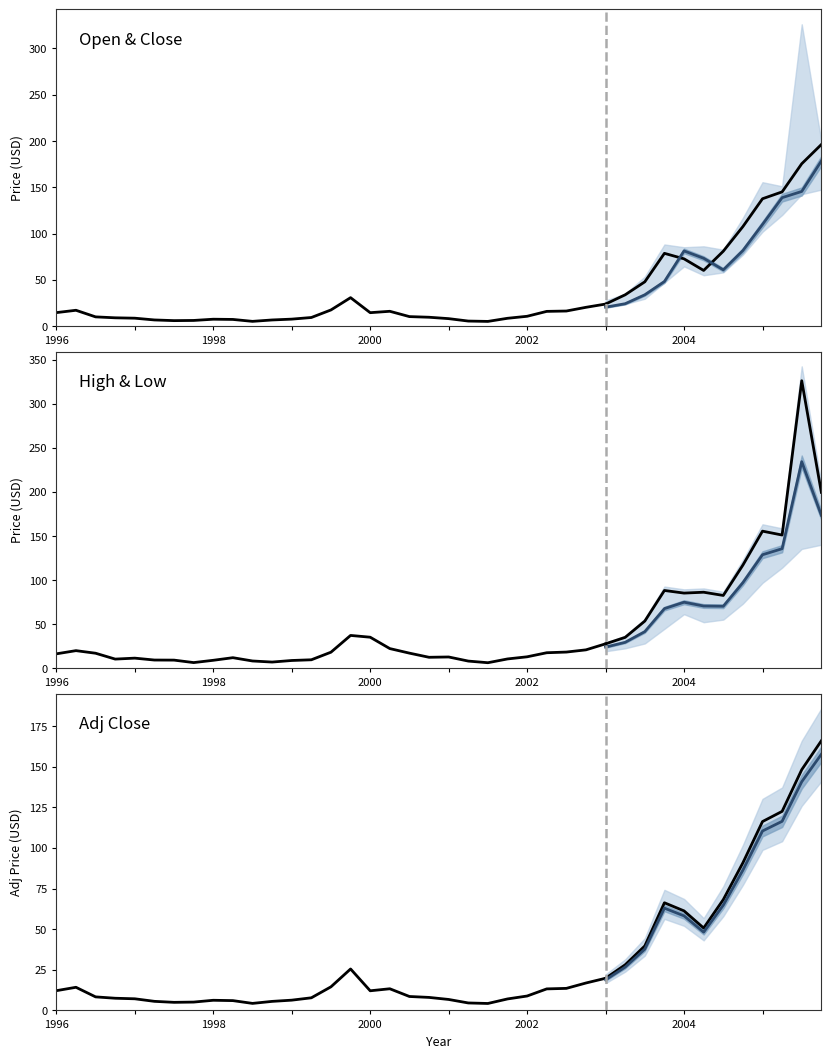

Reading right to left, what are all the values shown in this chart?

Open: 39=178.4	38=145.5	37=138.8	36=109.9	35=81.7	34=60.9	33=73.3	32=81.3	31=48.3	30=33.9	29=24.3	28=20.5	27=16.3	26=16.1	25=11.4	24=8.5	23=5.3	22=5.6	21=7.6	20=9.5	19=10.3	18=16.4	17=15.2	16=32.9	15=17.4	14=9.3	13=7.6	12=6.9	11=5.2	10=7.3	9=7.7	8=6.2	7=5.8	6=6.8	5=8.4	Adj Close=9.1	Close=10.0	Low=17.1	High=14.7	Open=12.9
High: 39=199.5	38=326.1	37=151.1	36=155.5	35=117.0	34=82.6	33=86.3	32=85.3	31=88.2	30=53.5	29=35.1	28=27.8	27=20.9	26=18.4	25=17.6	24=13.0	23=10.6	22=6.3	21=8.2	20=12.8	19=12.5	18=17.2	17=22.4	16=35.2	15=37.3	14=18.3	13=9.7	12=8.9	11=7.1	10=8.3	9=12.0	8=9.1	7=6.5	6=9.3	5=9.4	Adj Close=11.5	Close=10.4	Low=17.1	High=20.0	Open=16.4
Low: 39=147.5	38=142.5	37=120.1	36=102.0	35=77.2	34=58.1	33=55.0	32=64.6	31=47.1	30=29.6	29=23.9	28=20.3	27=15.2	26=14.5	25=11.0	24=8.5	23=5.0	22=4.1	21=5.0	20=7.3	19=8.5	18=10.3	17=14.7	16=12.0	15=16.1	14=9.0	13=5.8	12=6.0	11=4.3	10=4.6	9=6.7	8=5.5	7=5.2	6=5.9	5=6.6	Adj Close=8.6	Close=6.9	Low=10.1	High=12.2	Open=12.7
Close: 39=196.2	38=175.4	37=145.1	36=137.6	35=107.6	34=81.0	33=60.2	32=72.7	31=78.7	30=47.9	29=33.9	28=23.9	27=20.4	26=16.4	25=16.0	24=10.7	23=8.5	22=5.2	21=5.5	20=8.2	19=9.7	18=10.3	17=16.1	16=14.6	15=30.8	14=17.5	13=9.4	12=7.6	11=6.7	10=5.2	9=7.3	8=7.5	7=6.2	6=6.0	5=6.7	Adj Close=8.6	Close=9.1	Low=10.1	High=17.2	Open=14.7
Adj Close: 39=165.9	38=148.1	37=122.5	36=116.2	35=90.8	34=68.2	33=50.7	32=61.2	31=66.2	30=39.7	29=28.1	28=19.8	27=16.9	26=13.6	25=13.2	24=8.9	23=7.1	22=4.3	21=4.6	20=6.7	19=8.0	18=8.6	17=13.3	16=12.1	15=25.5	14=14.5	13=7.8	12=6.3	11=5.6	10=4.3	9=6.0	8=6.2	7=5.1	6=5.0	5=5.6	Adj Close=7.2	Close=7.5	Low=8.3	High=14.2	Open=12.1